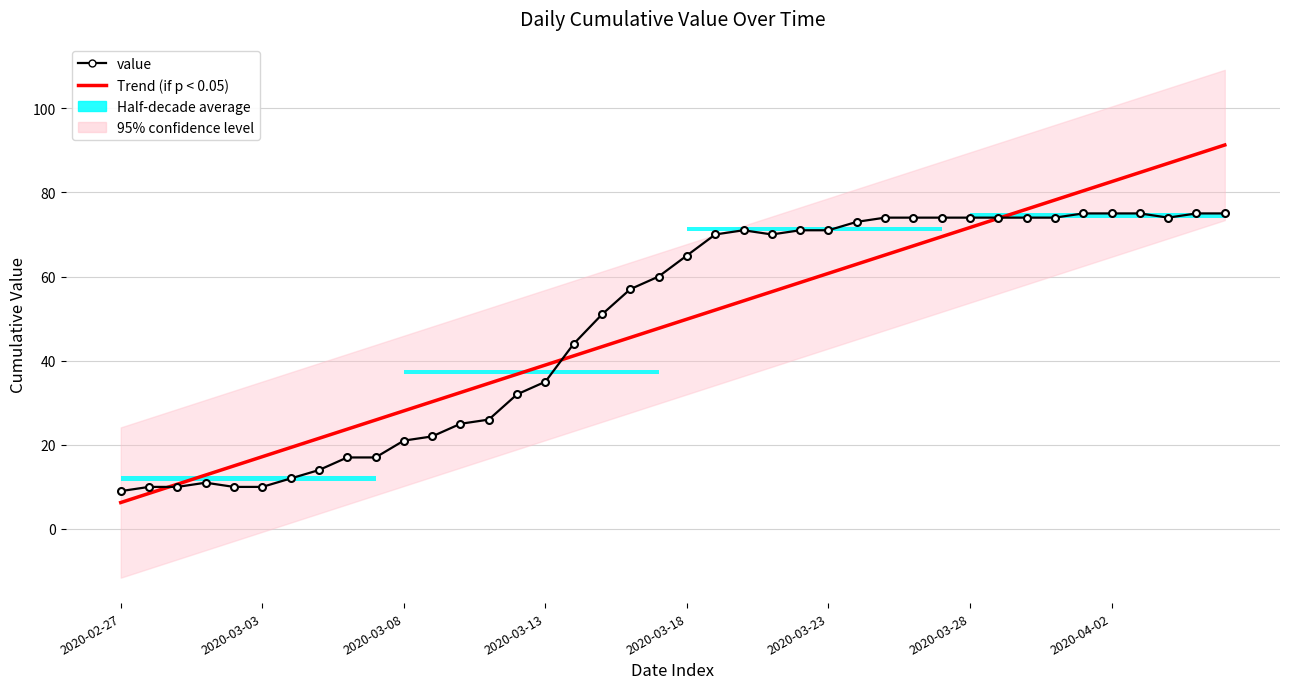

Reading right to left, transcribe all the data shown in this chart.

Trend (if p < 0.05): 91.3	89.1	86.9	84.7	82.6	80.4	78.2	76.0	73.8	71.7	69.5	67.3	65.1	62.9	60.8	58.6	56.4	54.2	52.0	49.9	47.7	45.5	43.3	41.1	39.0	36.8	34.6	32.4	30.3	28.1	25.9	23.7	21.5	19.4	17.2	15.0	12.8	10.6	8.5	6.3
value: 75.0	75.0	74.0	75.0	75.0	75.0	74.0	74.0	74.0	74.0	74.0	74.0	74.0	73.0	71.0	71.0	70.0	71.0	70.0	65.0	60.0	57.0	51.0	44.0	35.0	32.0	26.0	25.0	22.0	21.0	17.0	17.0	14.0	12.0	10.0	10.0	11.0	10.0	10.0	9.0